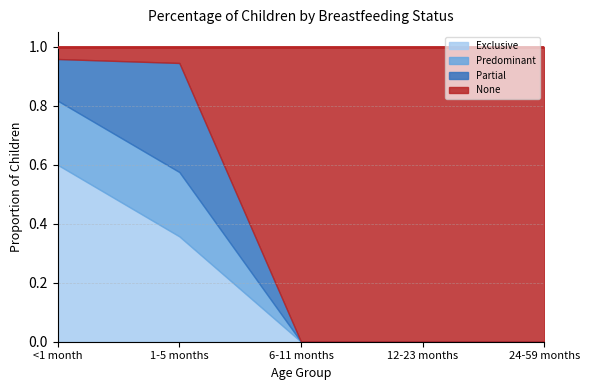

What are all the series names shown in the legend?

Exclusive, Predominant, Partial, None